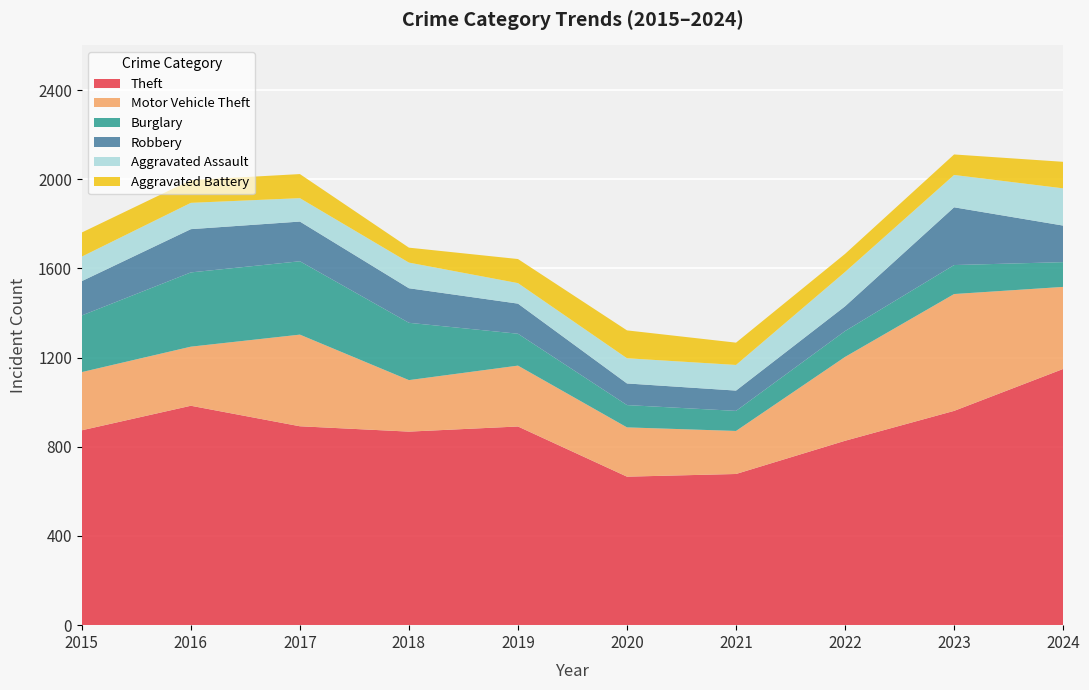

Reading right to left, list all the values displayed in this chart.

Theft: 2024=1149	2023=961	2022=827	2021=678	2020=666	2019=891	2018=868	2017=892	2016=984	2015=874
Motor Vehicle Theft: 2024=368	2023=524	2022=376	2021=193	2020=221	2019=273	2018=231	2017=411	2016=265	2015=261
Burglary: 2024=111	2023=130	2022=116	2021=90	2020=100	2019=143	2018=257	2017=329	2016=333	2015=254
Robbery: 2024=164	2023=259	2022=111	2021=91	2020=97	2019=135	2018=155	2017=178	2016=194	2015=154
Aggravated Assault: 2024=167	2023=145	2022=154	2021=115	2020=113	2019=92	2018=115	2017=105	2016=118	2015=110
Aggravated Battery: 2024=119	2023=92	2022=81	2021=100	2020=125	2019=108	2018=67	2017=108	2016=102	2015=108